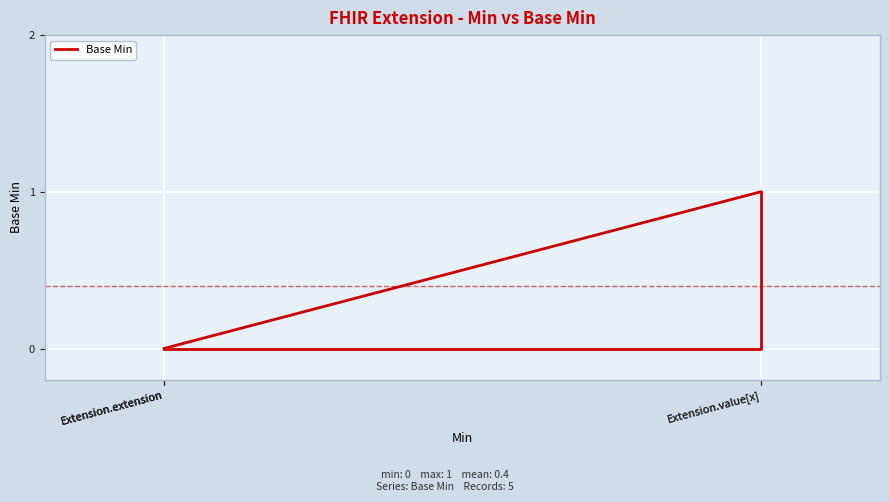

List the labels in order of value, largest first.

Extension.value[x], Extension.value[x], Extension.extension, Extension.extension, Extension.extension